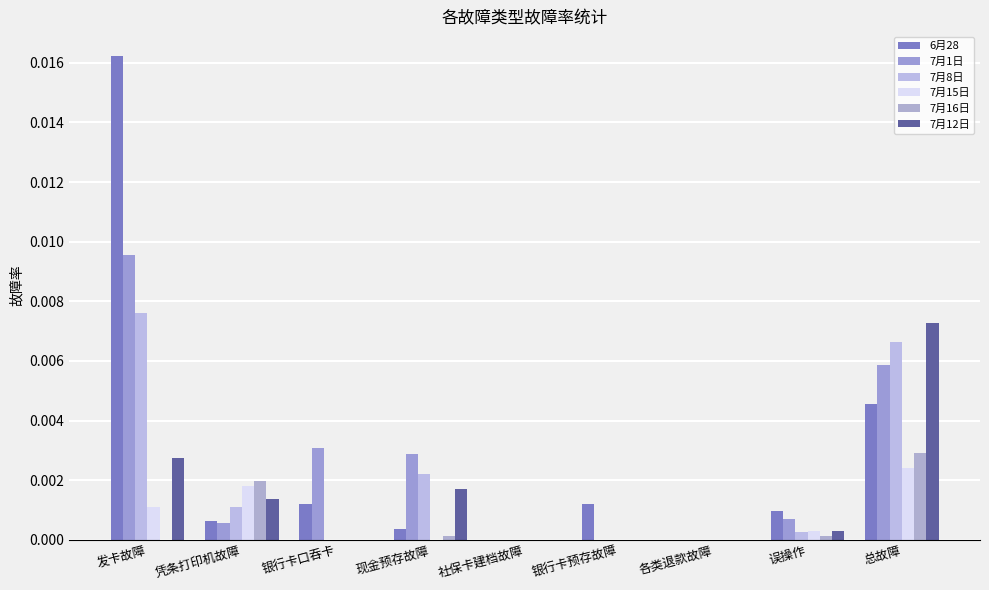

Count the number of categories in the chart.

9